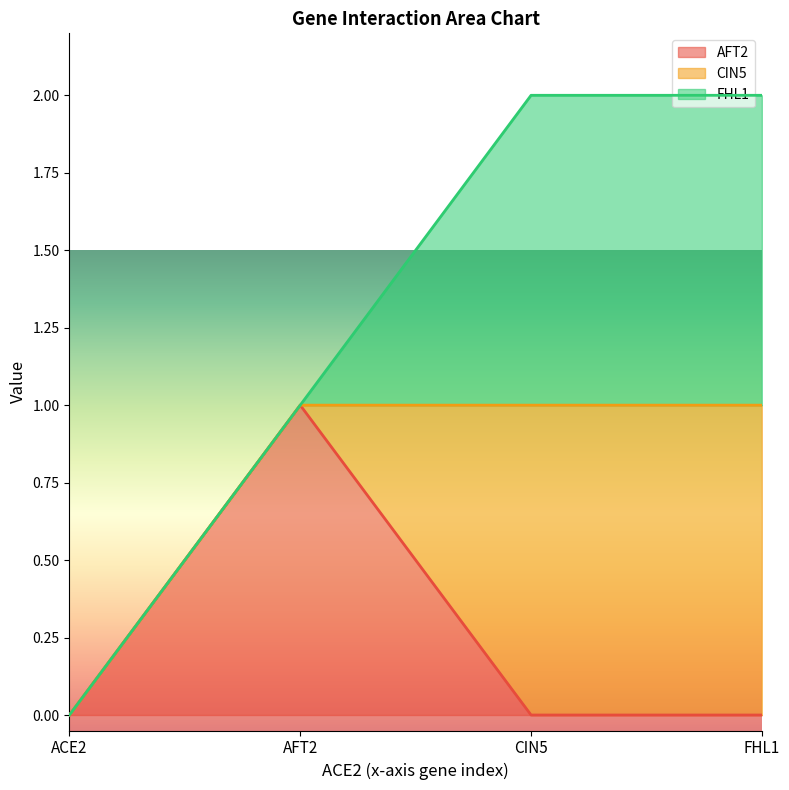

The FHL1 series shows 1 at FHL1. True or false?

True